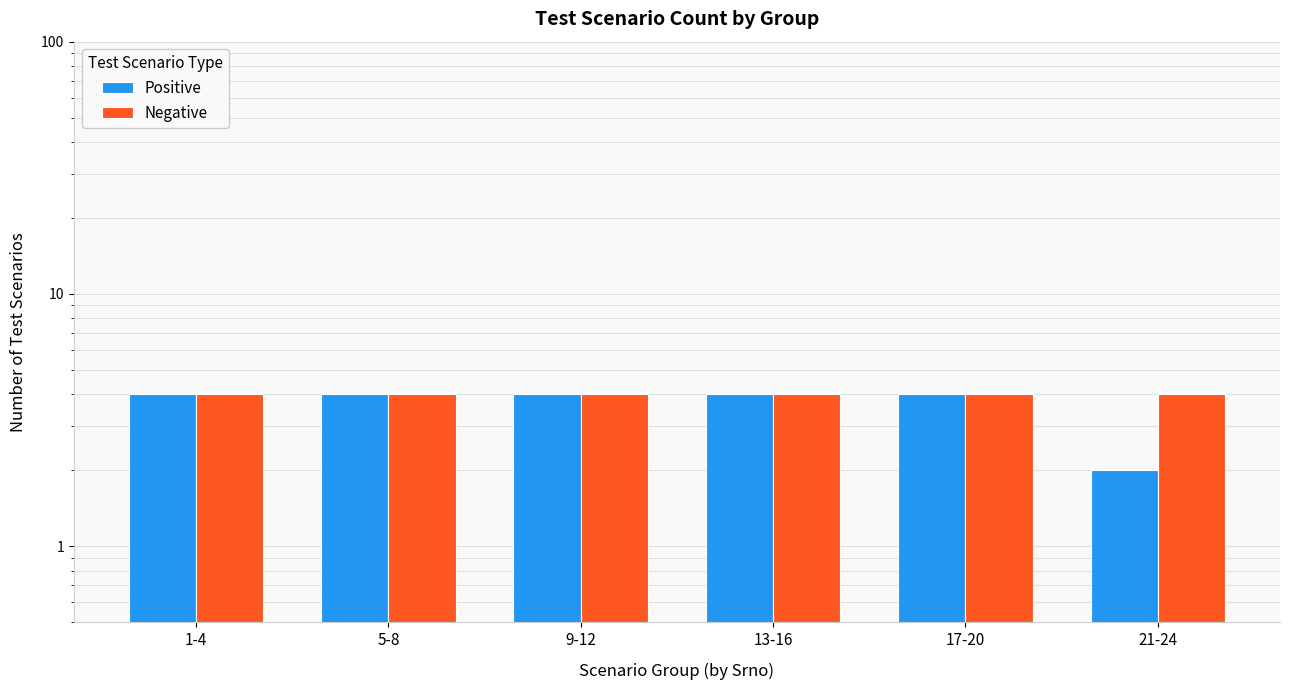

Which has a higher value, 17-20 or 5-8?

17-20